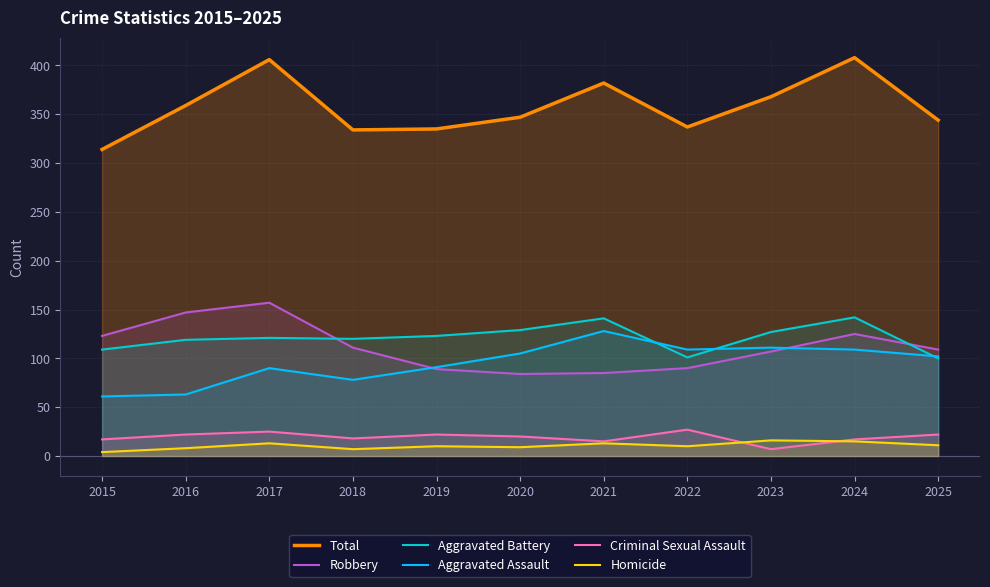

Rank the categories by Aggravated Battery value from highest to lowest.

2024, 2021, 2020, 2023, 2019, 2017, 2018, 2016, 2015, 2022, 2025